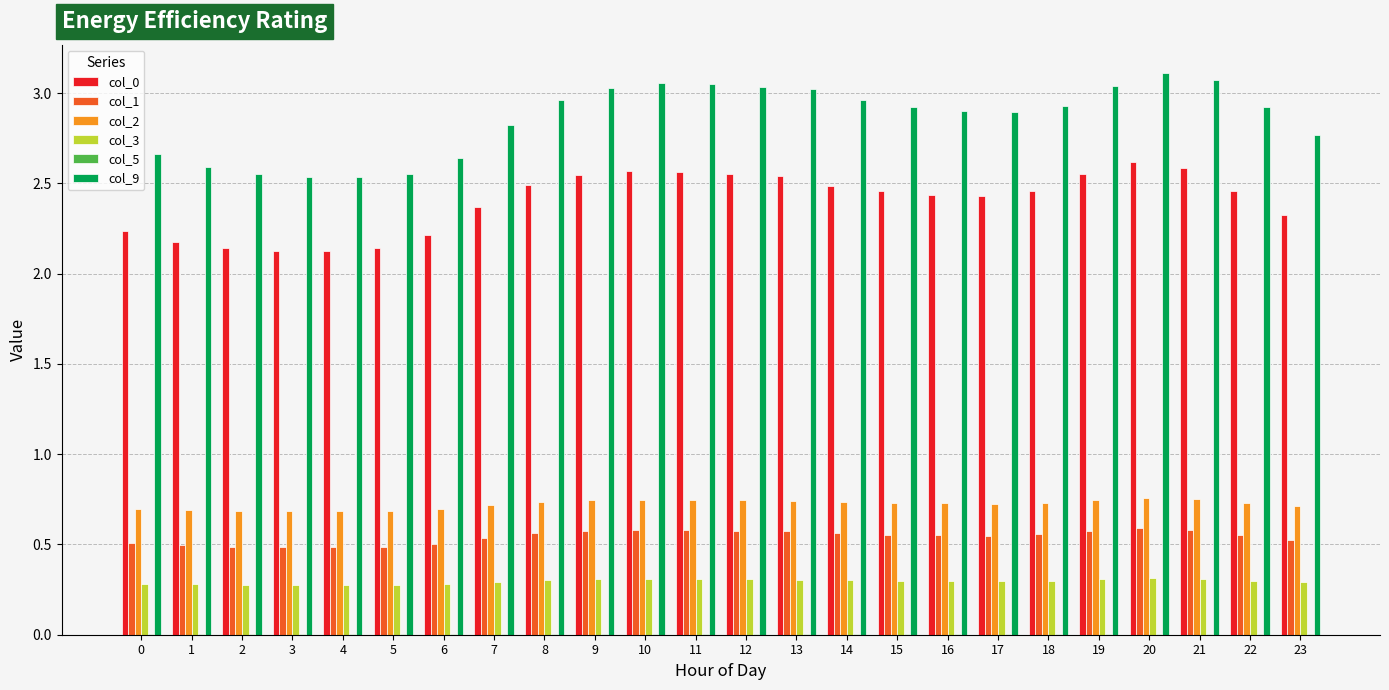

Is it true that col_2 equals 0.7 at 3?

True